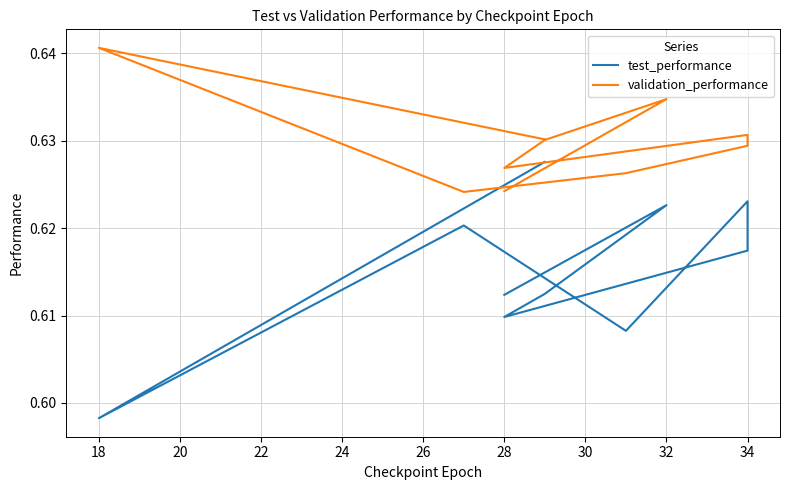

The value of test_performance at 34 is 1.0. True or false?

False